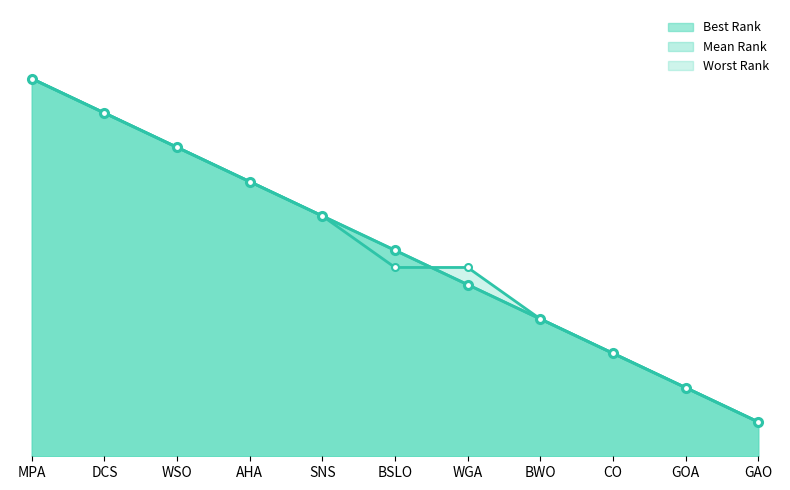

Which series has the largest total across all categories?

Best Rank